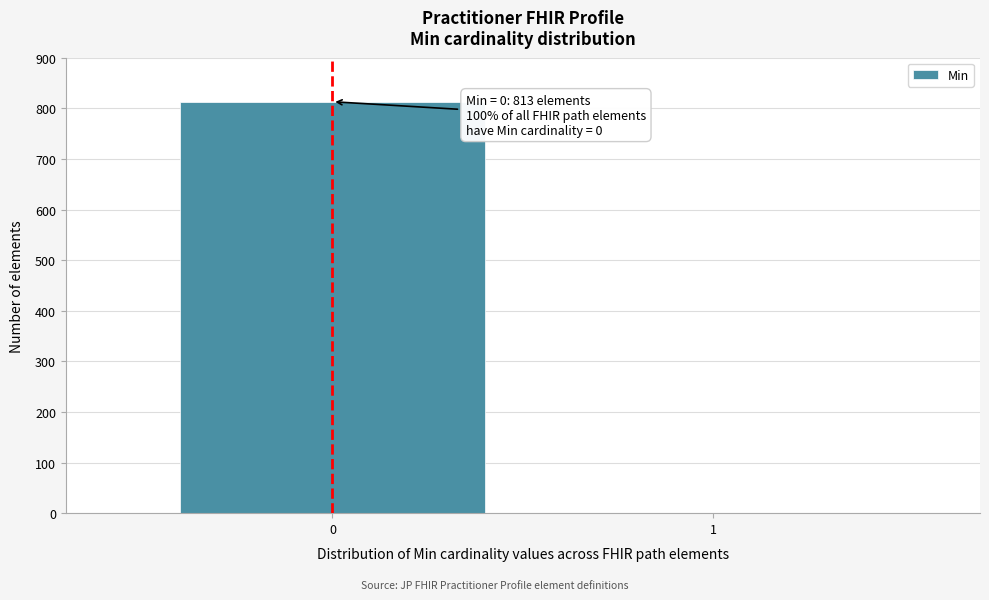

Reading right to left, extract all data points from this chart.

1=0	0=813